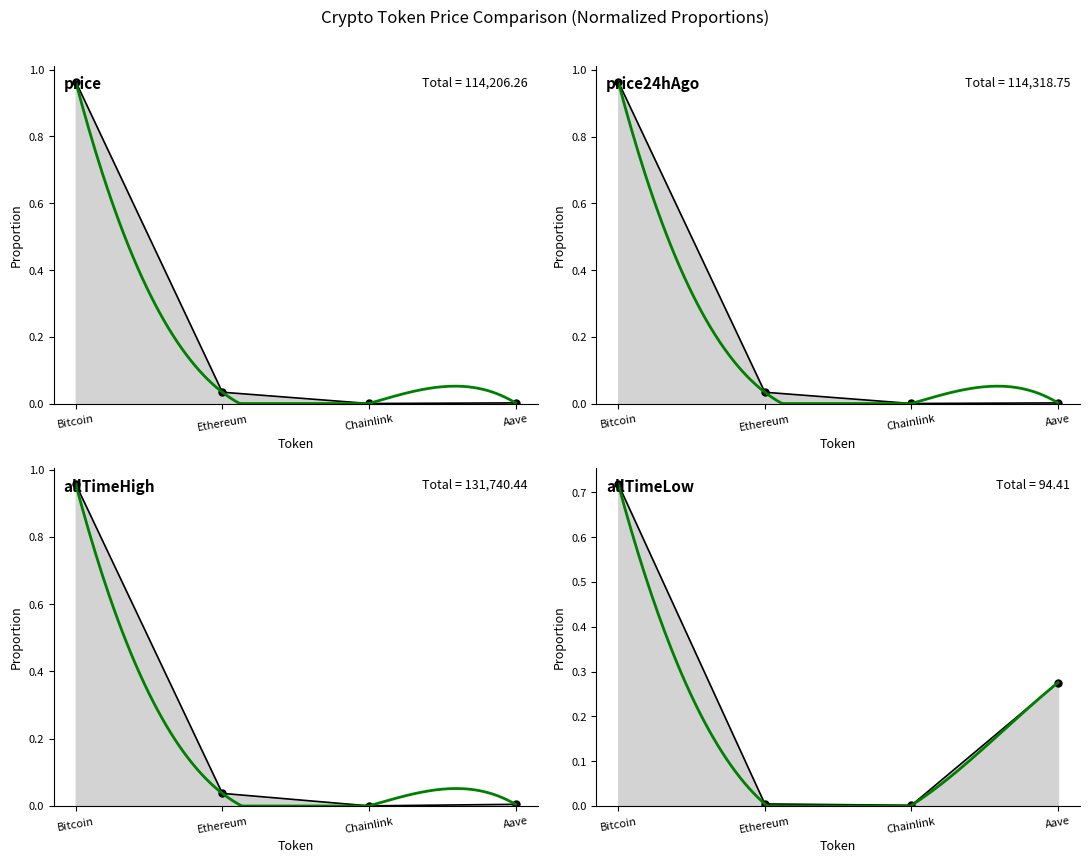

Which label corresponds to the smallest value in the chart?

Chainlink